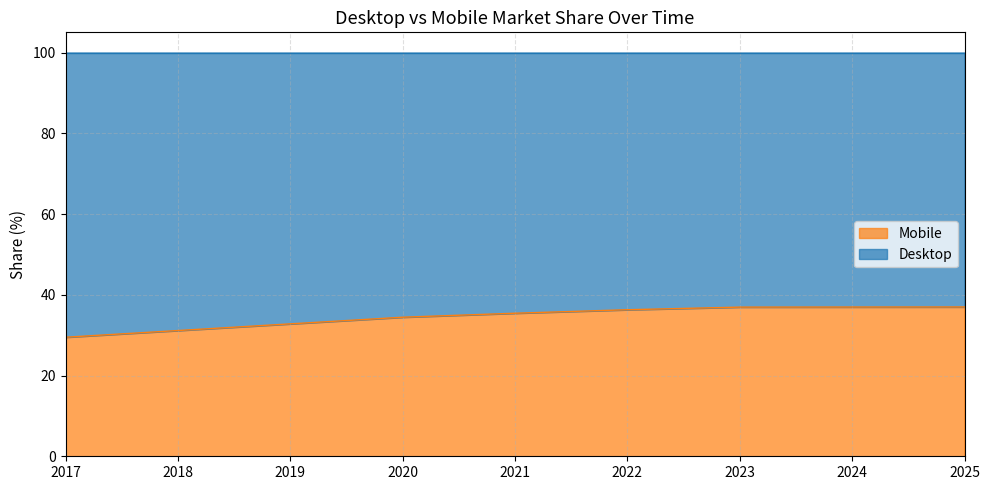

List the labels in order of value, largest first.

2025, 2024, 2023, 2022, 2021, 2020, 2019, 2018, 2017